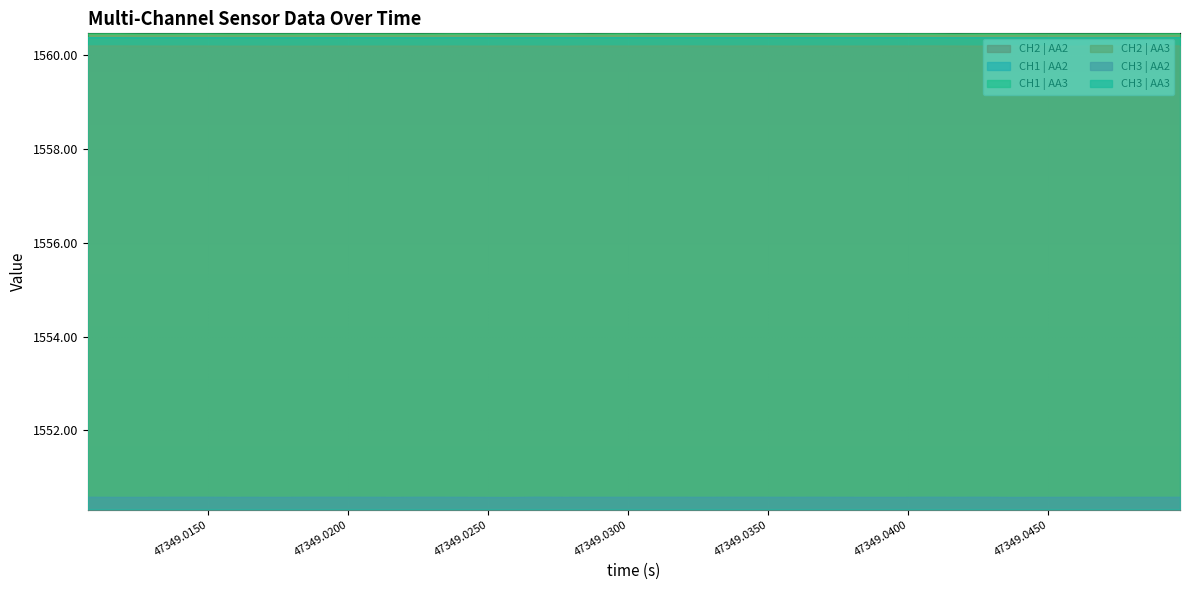

Reading right to left, list all the values displayed in this chart.

CH2 | AA2: 1550.6	1550.6	1550.6	1550.6	1550.6	1550.6	1550.6	1550.6	1550.6	1550.6	1550.6	1550.6	1550.6	1550.6	1550.6	1550.6	1550.6	1550.6	1550.6	1550.6	1550.6	1550.6	1550.6	1550.6	1550.6	1550.6	1550.6	1550.6	1550.6	1550.6	1550.6	1550.6	1550.6	1550.6	1550.6	1550.6	1550.6	1550.6	1550.6	1550.6
CH1 | AA2: 1550.3	1550.3	1550.3	1550.3	1550.3	1550.3	1550.3	1550.3	1550.3	1550.3	1550.3	1550.3	1550.3	1550.3	1550.3	1550.3	1550.3	1550.3	1550.3	1550.3	1550.3	1550.3	1550.3	1550.3	1550.3	1550.3	1550.3	1550.3	1550.3	1550.3	1550.3	1550.3	1550.3	1550.3	1550.3	1550.3	1550.3	1550.3	1550.3	1550.3
CH1 | AA3: 1560.5	1560.5	1560.5	1560.5	1560.5	1560.5	1560.5	1560.5	1560.5	1560.5	1560.5	1560.5	1560.5	1560.5	1560.5	1560.5	1560.5	1560.5	1560.5	1560.5	1560.5	1560.5	1560.5	1560.5	1560.5	1560.5	1560.5	1560.5	1560.5	1560.5	1560.5	1560.5	1560.5	1560.5	1560.5	1560.5	1560.5	1560.5	1560.5	1560.5
CH2 | AA3: 1560.2	1560.2	1560.2	1560.2	1560.2	1560.2	1560.2	1560.2	1560.2	1560.2	1560.2	1560.2	1560.2	1560.2	1560.2	1560.2	1560.2	1560.2	1560.2	1560.2	1560.2	1560.2	1560.2	1560.2	1560.2	1560.2	1560.2	1560.2	1560.2	1560.2	1560.2	1560.2	1560.2	1560.2	1560.2	1560.2	1560.2	1560.2	1560.2	1560.2
CH3 | AA2: 1550.6	1550.6	1550.6	1550.6	1550.6	1550.6	1550.6	1550.6	1550.6	1550.6	1550.6	1550.6	1550.6	1550.6	1550.6	1550.6	1550.6	1550.6	1550.6	1550.6	1550.6	1550.6	1550.6	1550.6	1550.6	1550.6	1550.6	1550.6	1550.6	1550.6	1550.6	1550.6	1550.6	1550.6	1550.6	1550.6	1550.6	1550.6	1550.6	1550.6
CH3 | AA3: 1560.4	1560.4	1560.4	1560.4	1560.4	1560.4	1560.4	1560.4	1560.4	1560.4	1560.4	1560.4	1560.4	1560.4	1560.4	1560.4	1560.4	1560.4	1560.4	1560.4	1560.4	1560.4	1560.4	1560.4	1560.4	1560.4	1560.4	1560.4	1560.4	1560.4	1560.4	1560.4	1560.4	1560.4	1560.4	1560.4	1560.4	1560.4	1560.4	1560.4